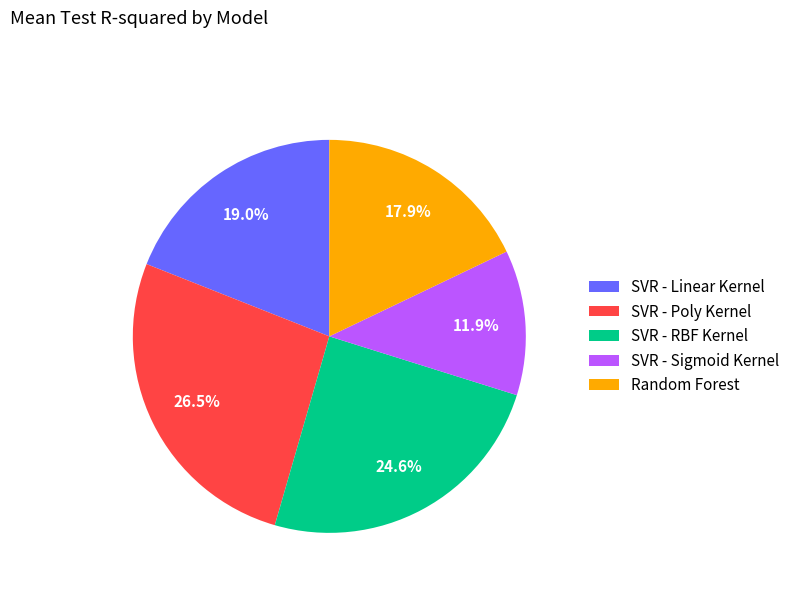

To the nearest percent, what is the average slice percentage?

20%